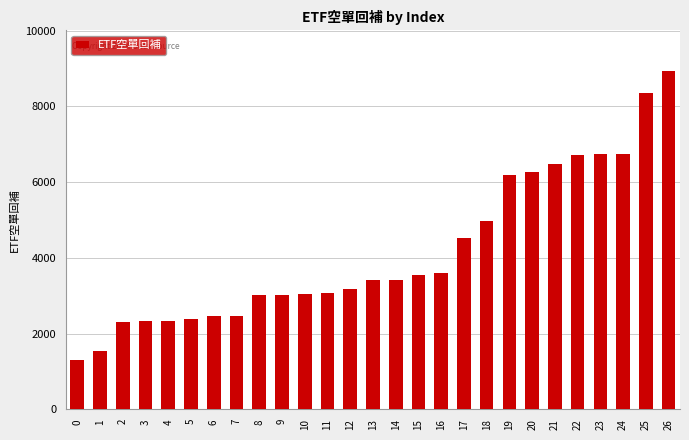

What is the sum of all values?

112397